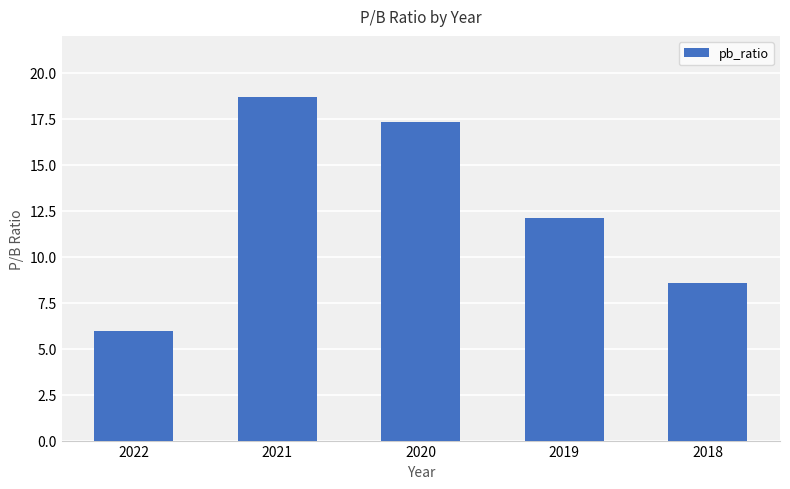

How many data points are above 12?

3